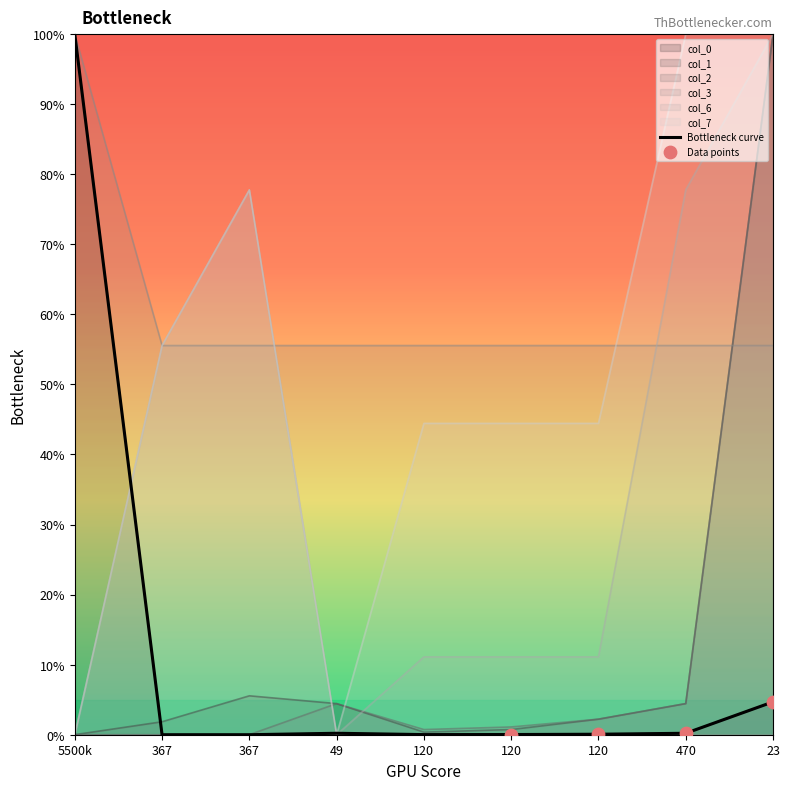

What are all the series names shown in the legend?

col_0, col_1, col_2, col_3, col_6, col_7